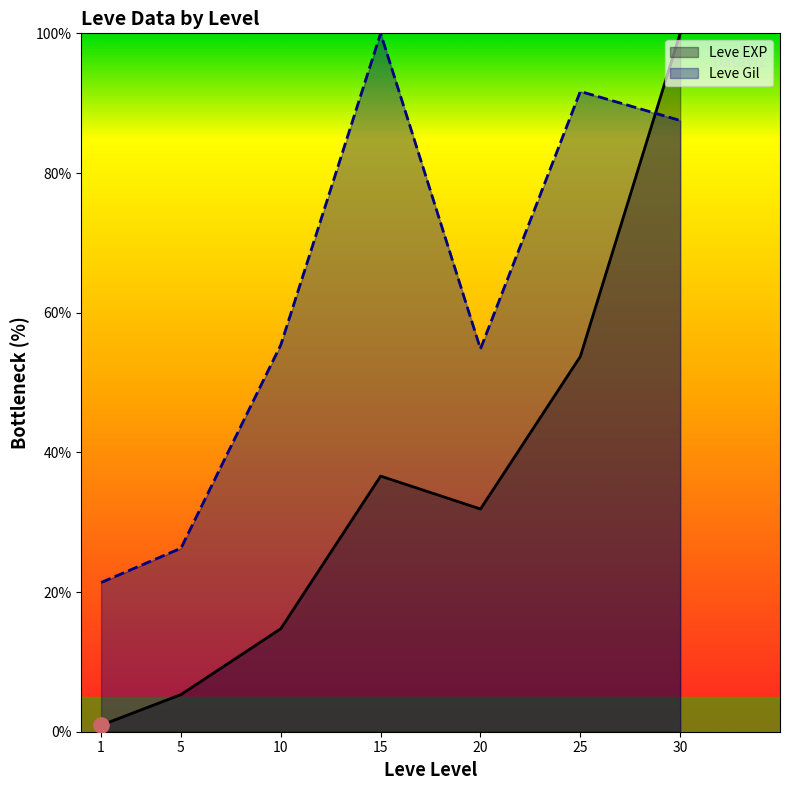

What is the total value across all series at 20?

86.7